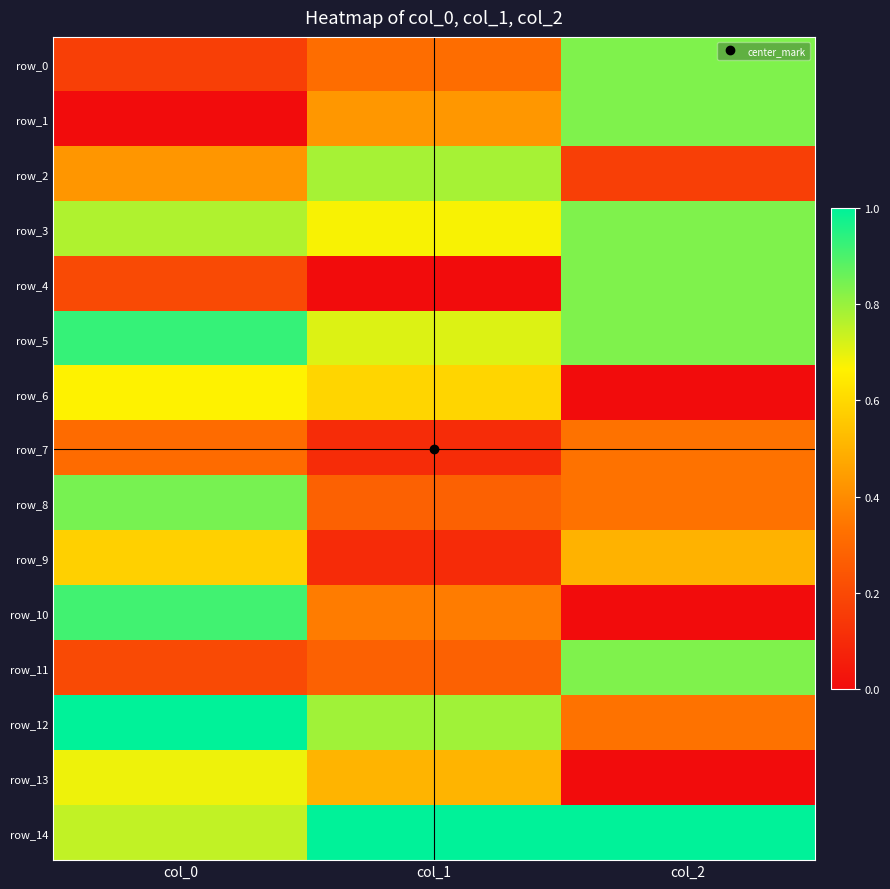

List the labels in order of row_14 value, largest first.

col_1, col_2, col_0